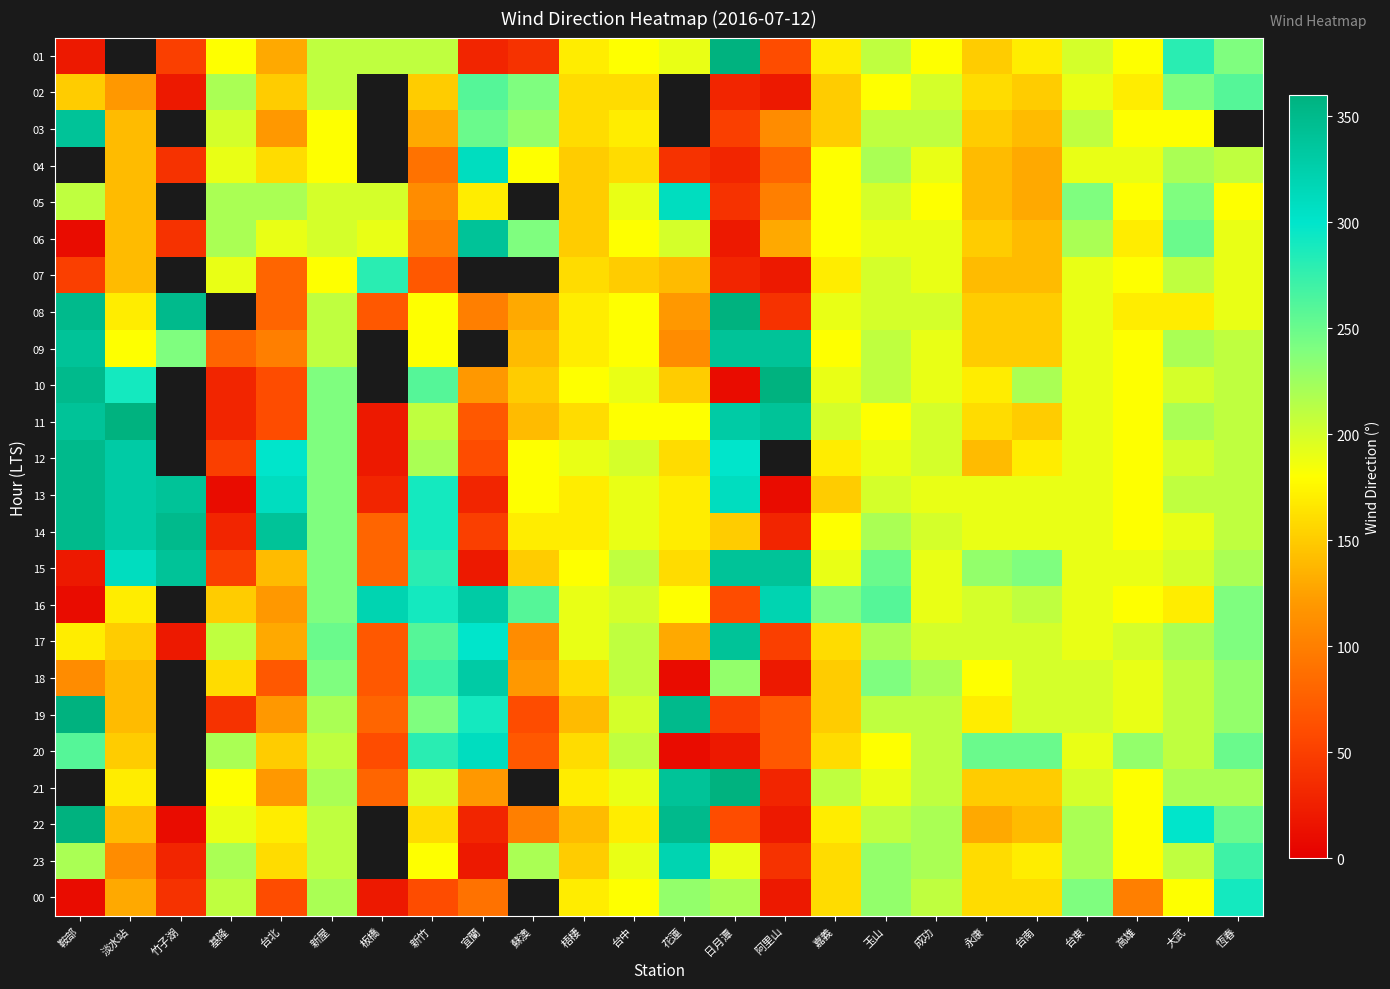

At which label does 02 reach its minimum?

竹子湖